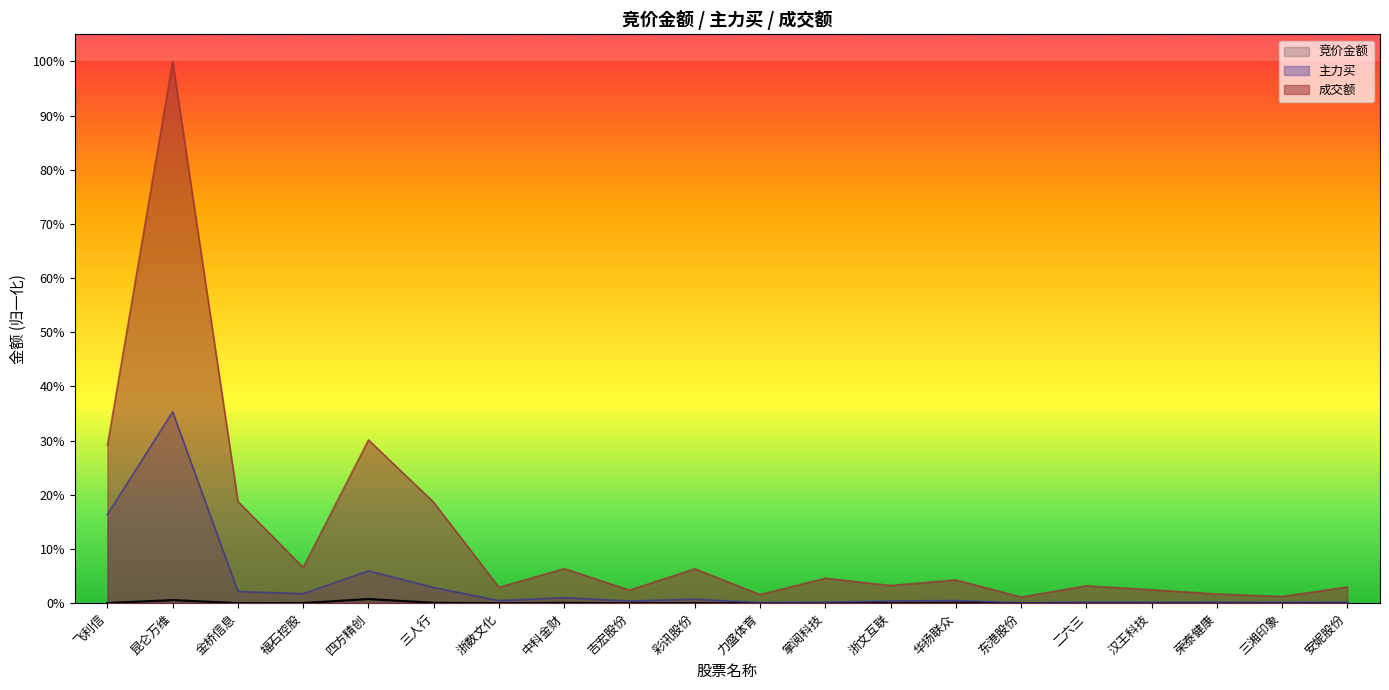

What position from the left is 金桥信息?

3